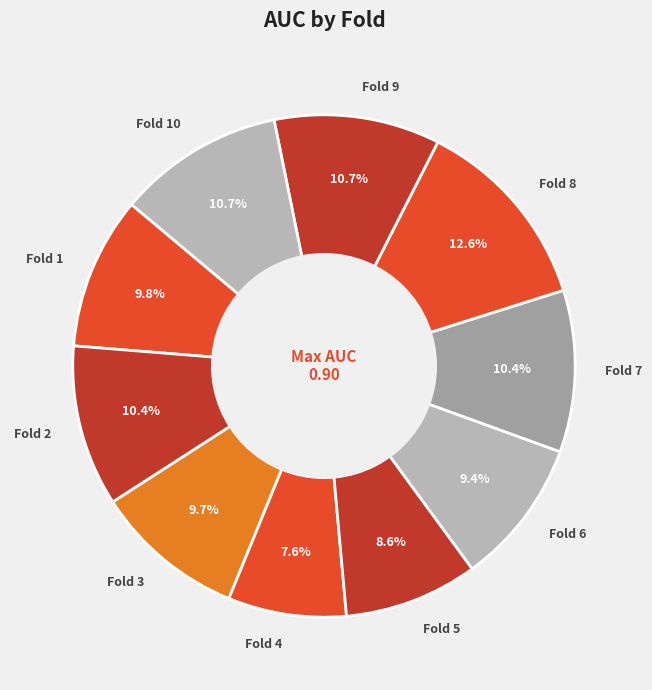

Combined, do Fold 2 and Fold 6 account for over 50%?

No